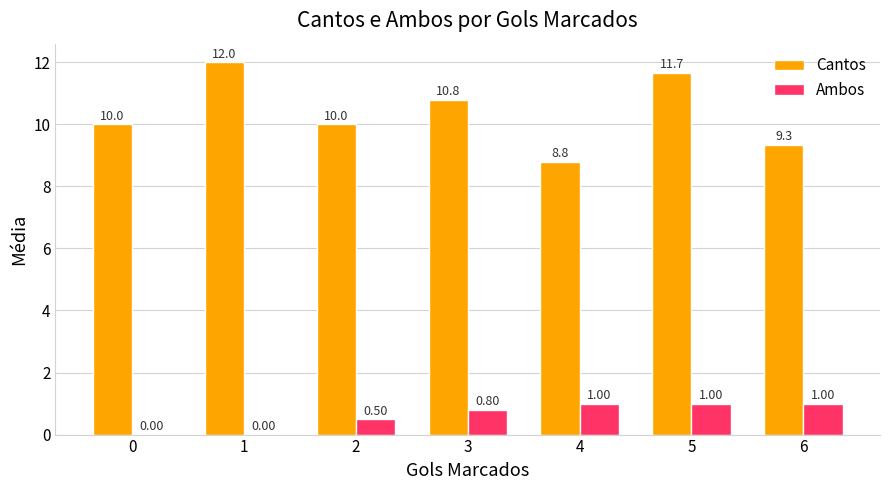

How many groups of bars are there?

7